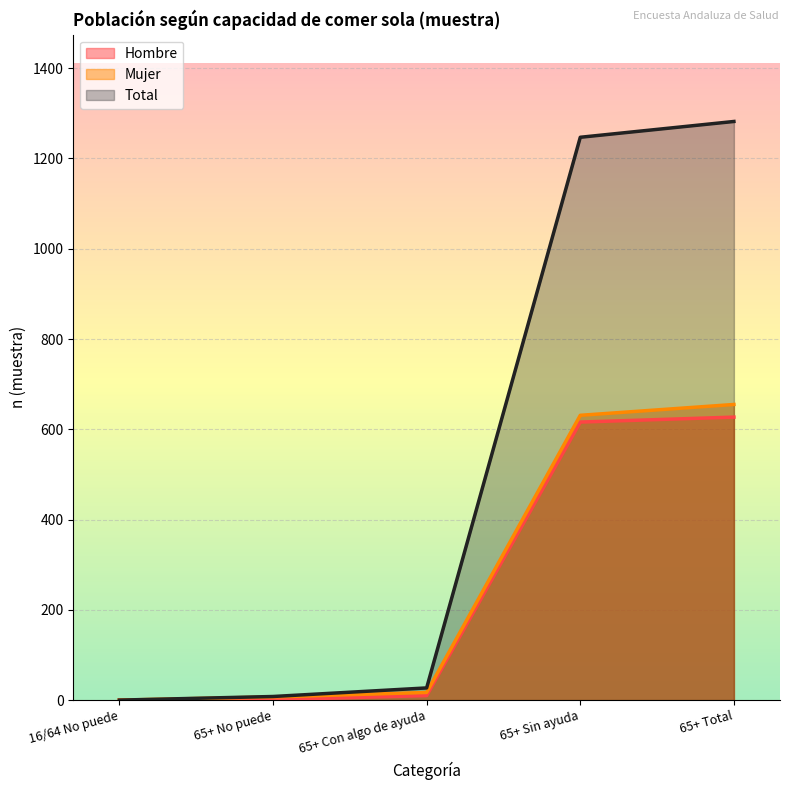

Which series has the widest spread of values?

Total